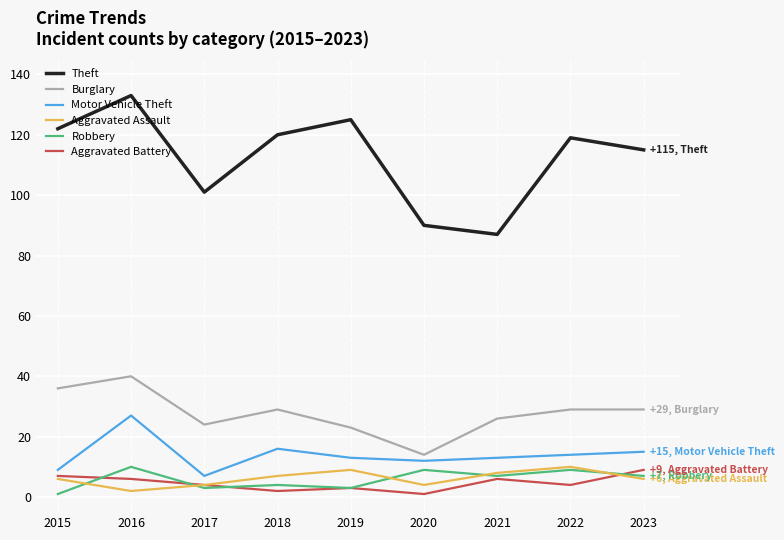

What is the maximum value for Aggravated Battery?

9